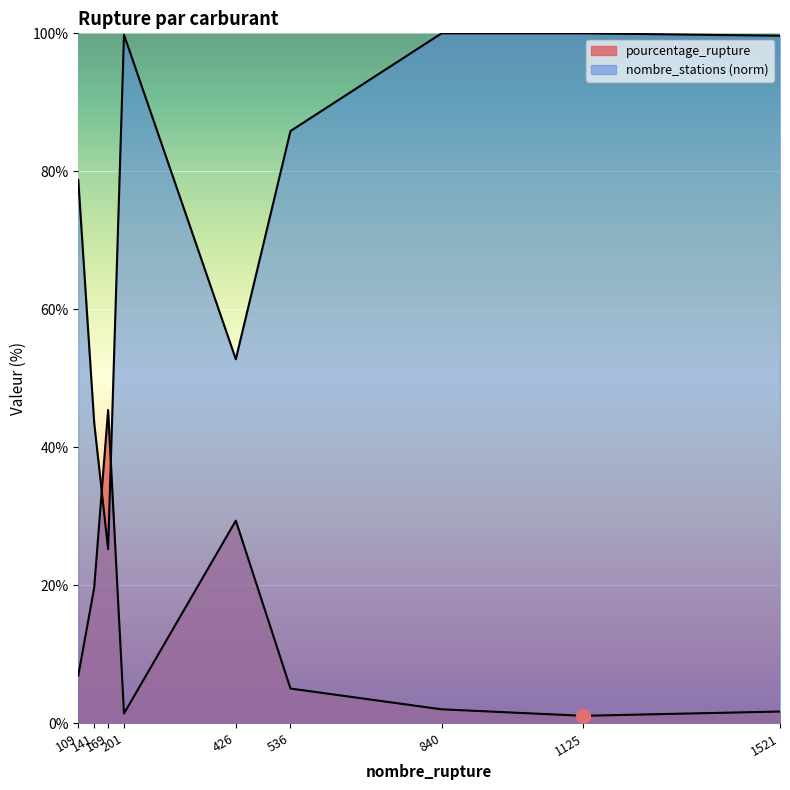

What is the value of the nombre_stations point at the 9th from the left?

99.7